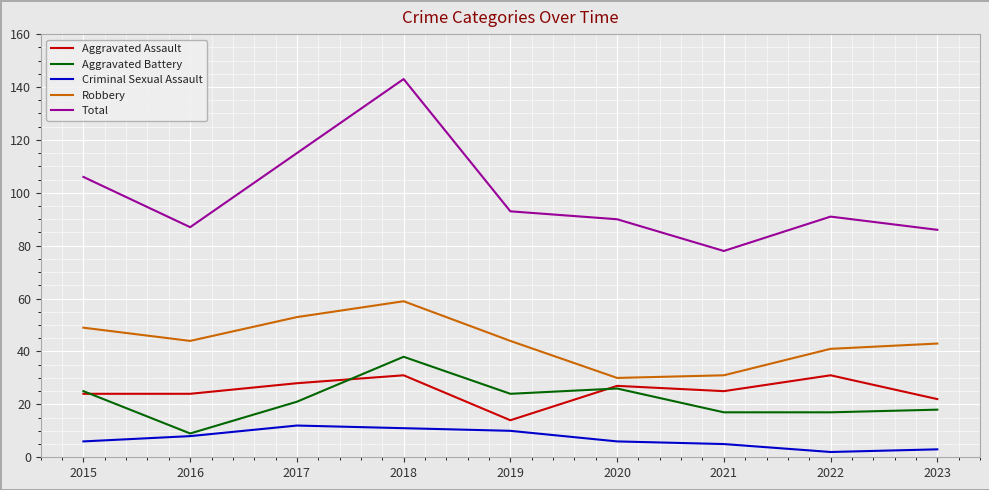

Which series has the widest spread of values?

Total